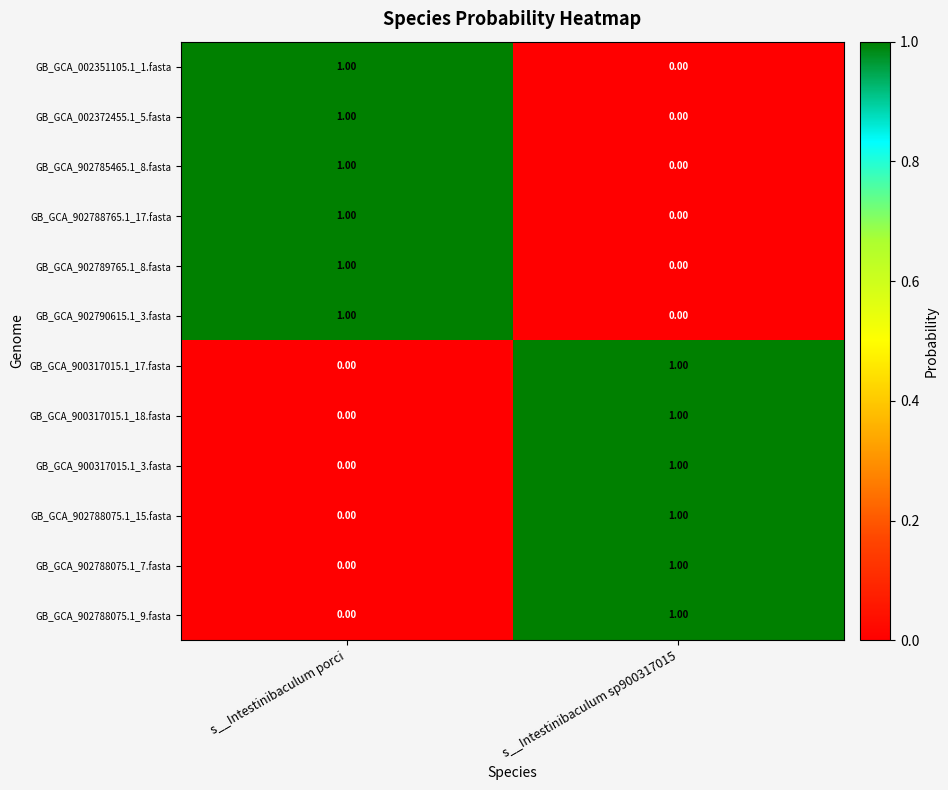

Which category has the highest value in the GB_GCA_002372455.1_5.fasta series?

s__Intestinibaculum porci